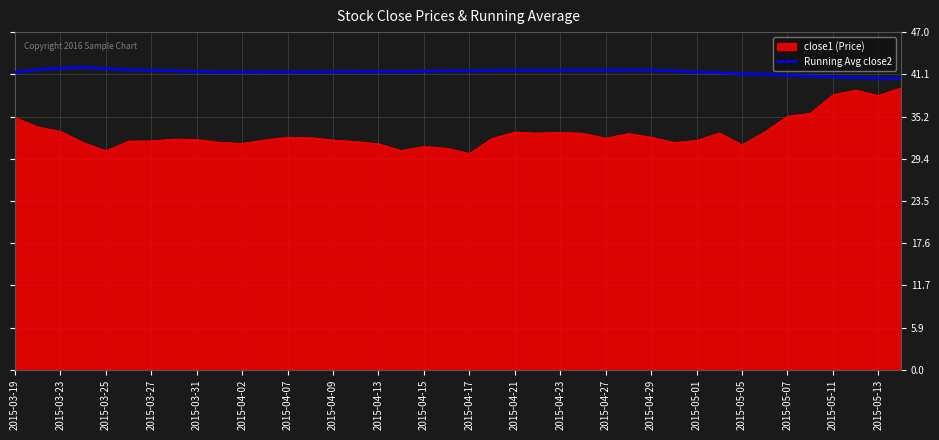

Which series has the largest total across all categories?

Running Avg close2